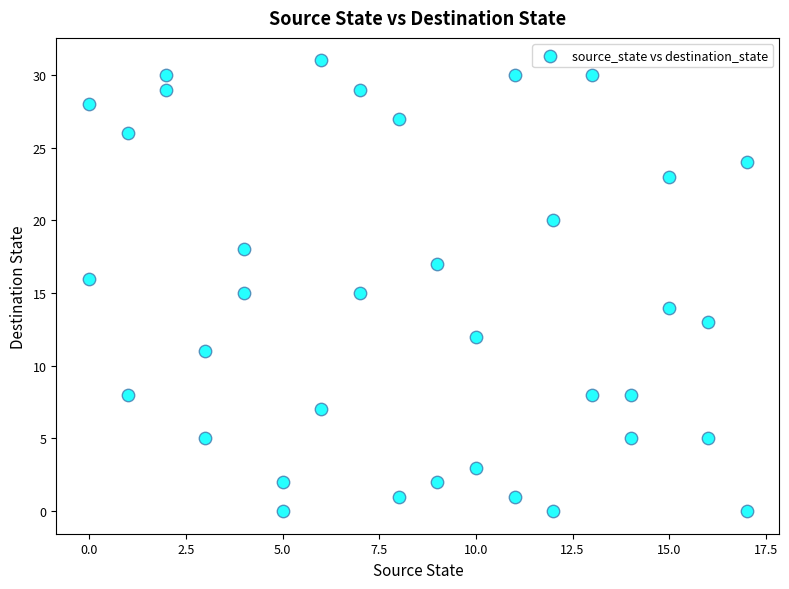

What is the range of X values (max minus min)?

17